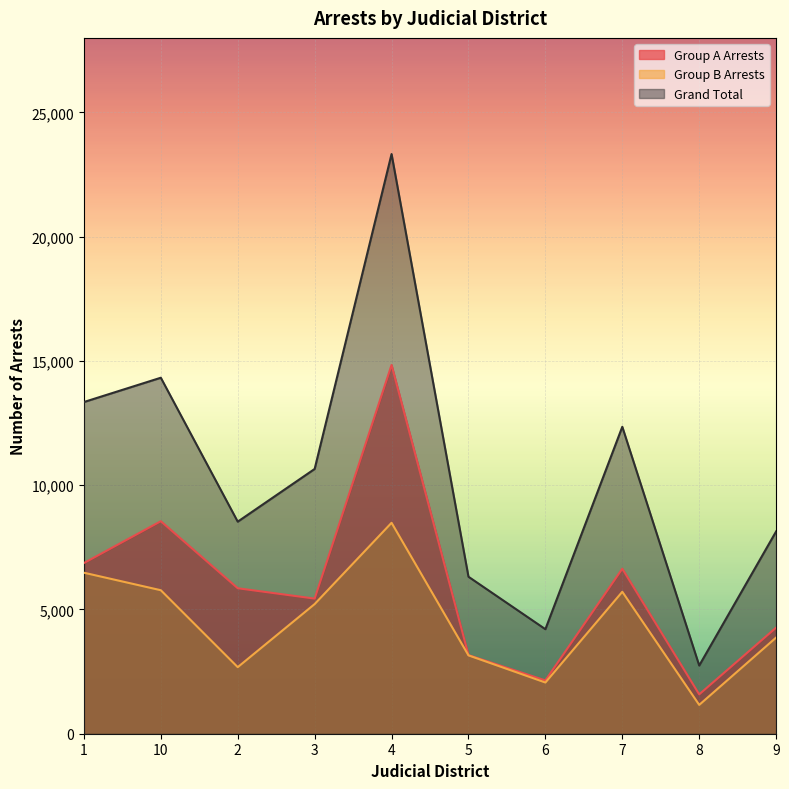

Does the chart display data point markers on the line(s)?

No